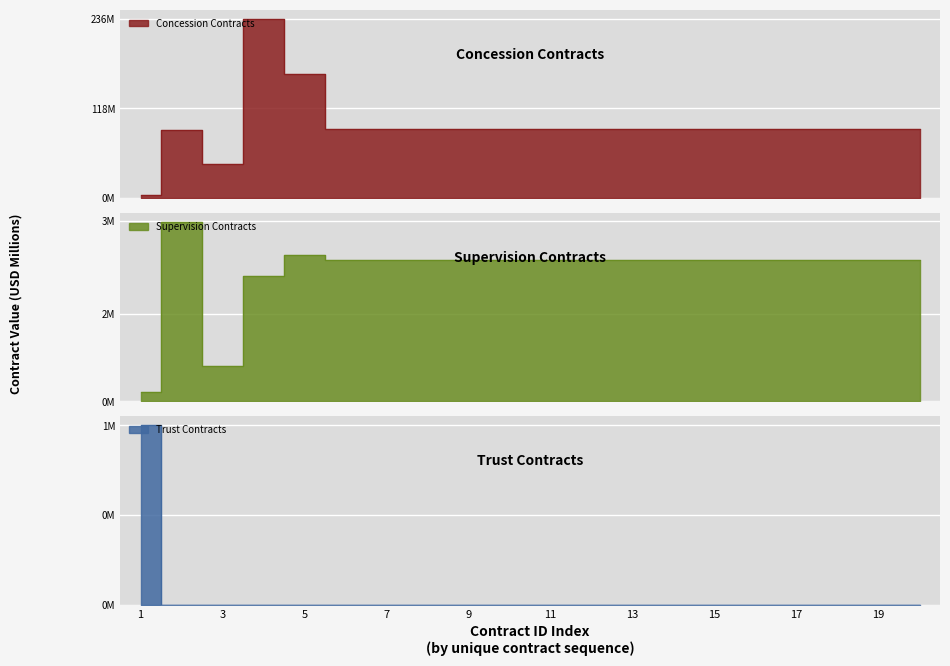

At which category does Supervision Contracts reach its first local peak?

2